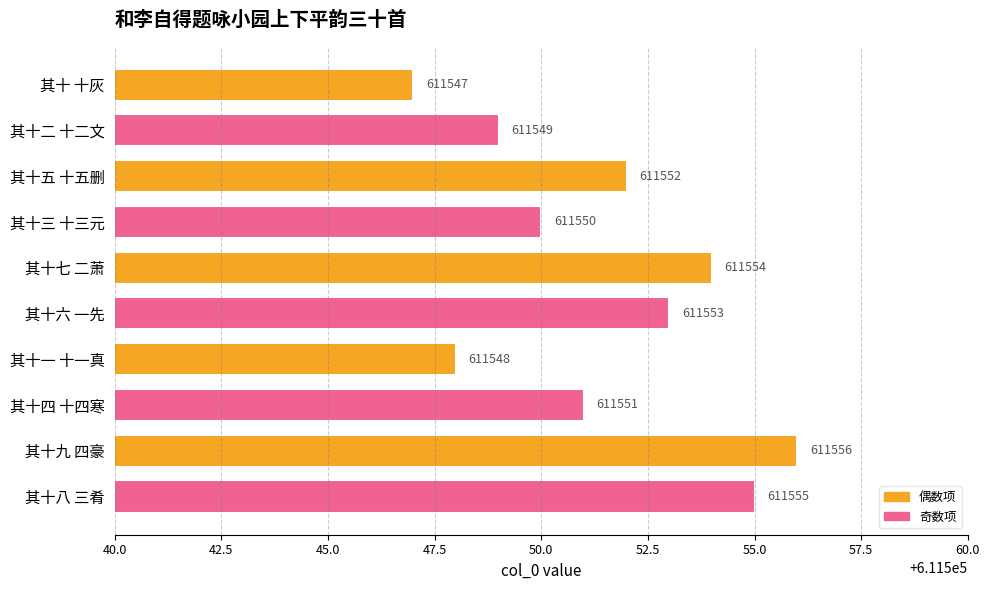

The chart shows a value of 382992 at 其十三 十三元. True or false?

False